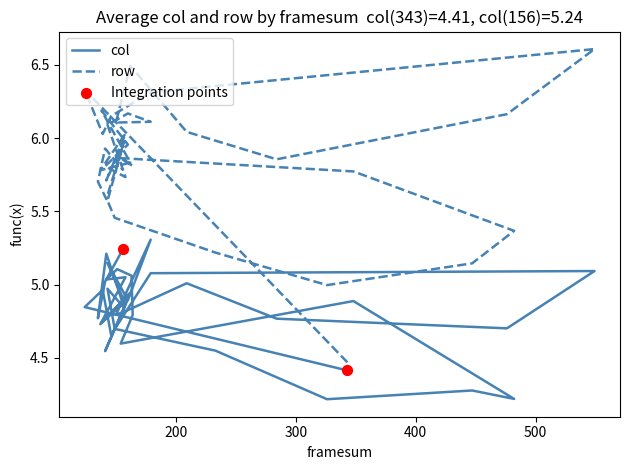

Which series contains the lowest Y value?

col